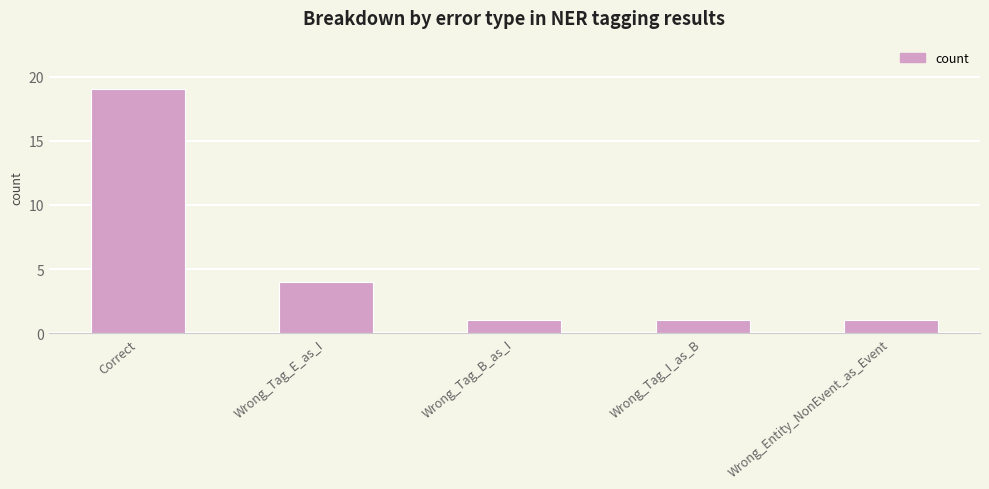

At which category does the chart reach its peak across all series?

Correct